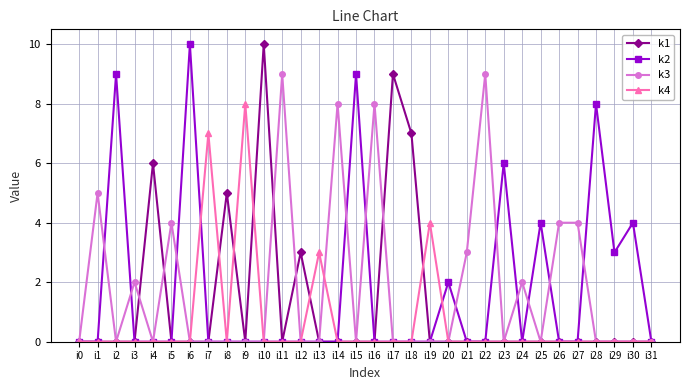

What are all the series names shown in the legend?

k1, k2, k3, k4